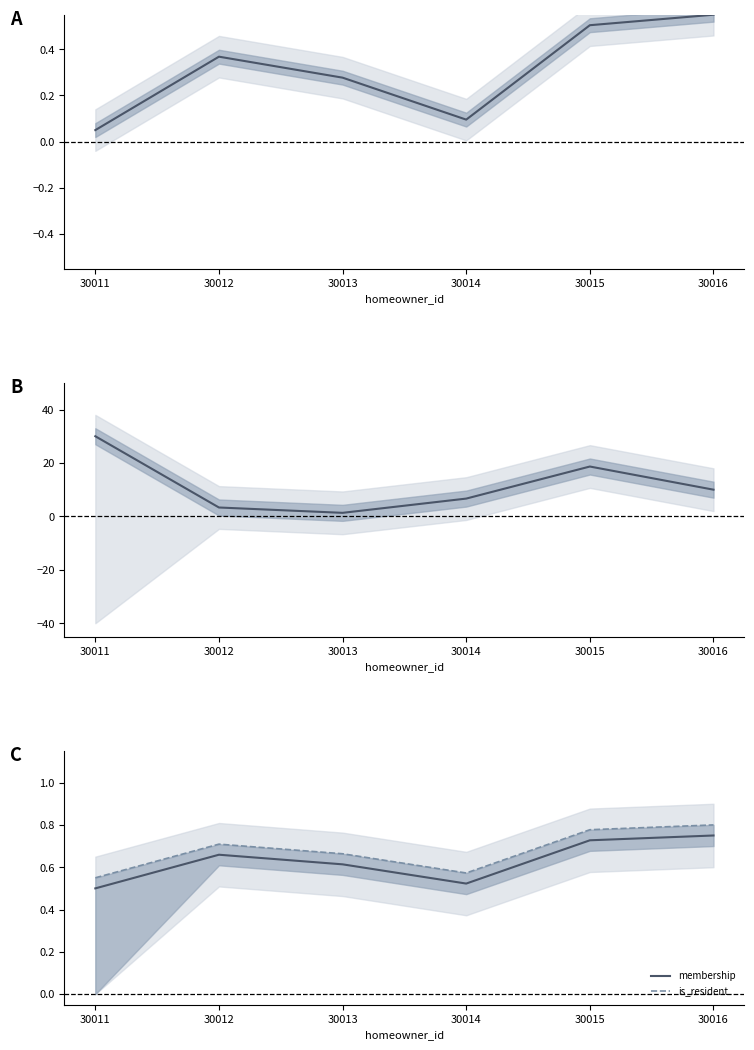

Which category has the highest value across all series?

30011